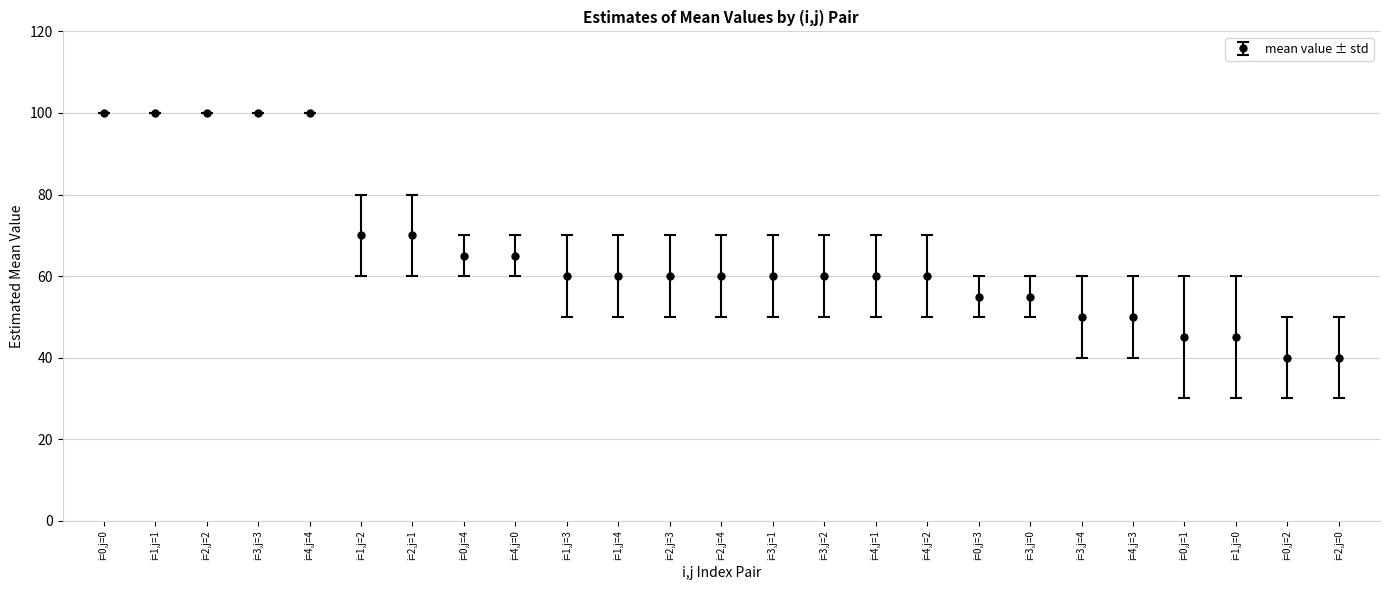

What is the value of the 14th point from the left?

60